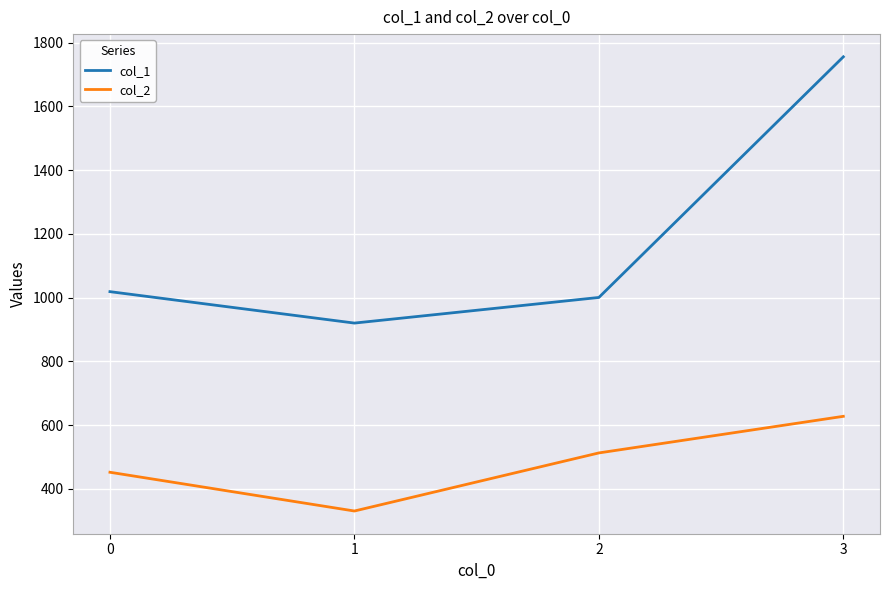

Which series has the largest range (max minus min)?

col_1